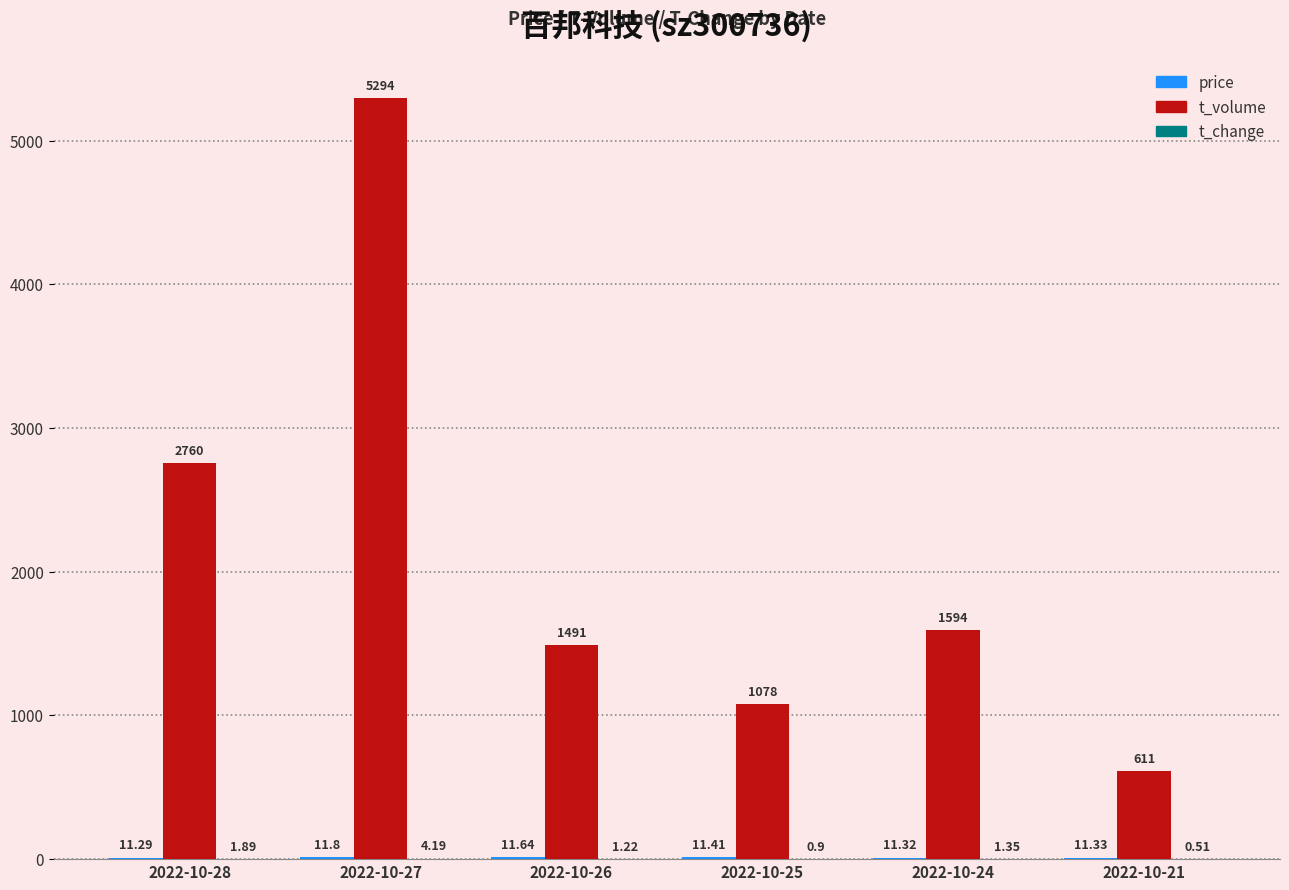

What is the total value across all series at 2022-10-28?

2773.2